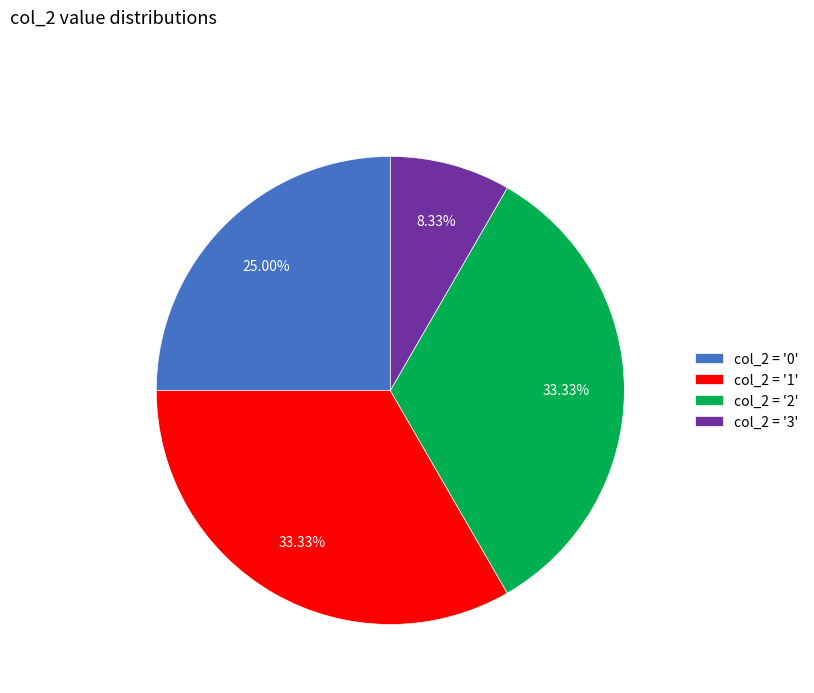

Which has a higher value, col_2 = '3' or col_2 = '0'?

col_2 = '0'